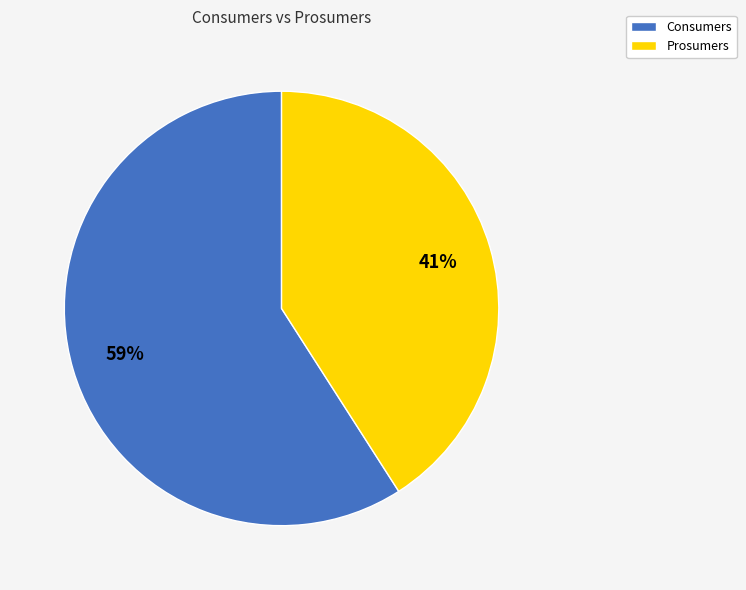

How many segments does this pie chart have?

2